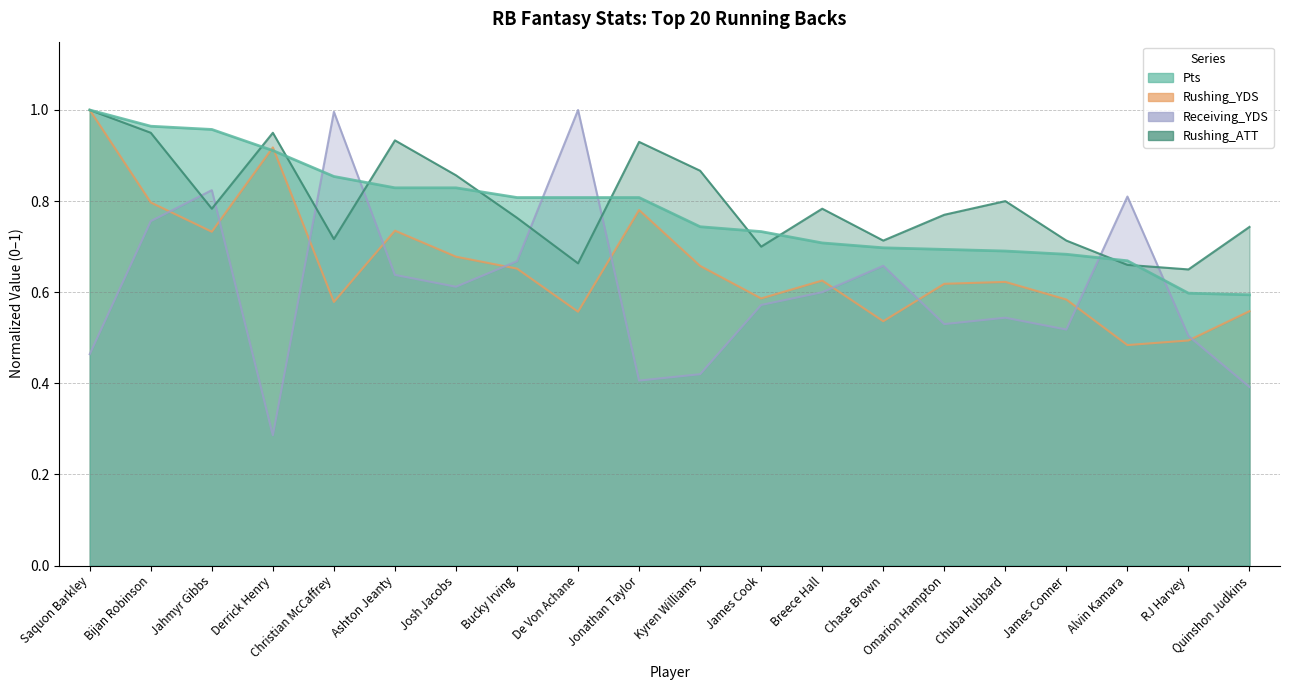

Rank the series at Chase Brown from lowest to highest value.

Rushing_YDS, Receiving_YDS, Pts, Rushing_ATT